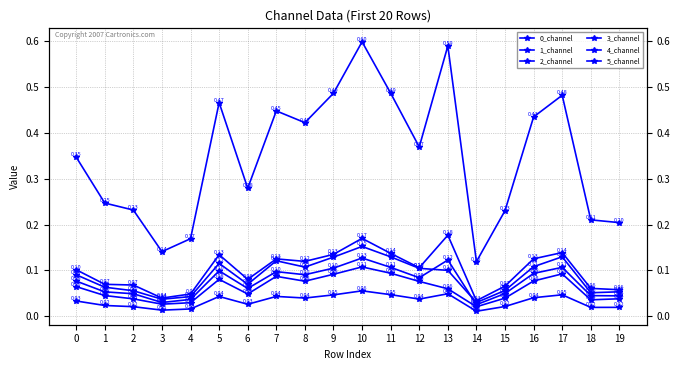

Which series changed the most between 3 and 5?

5_channel